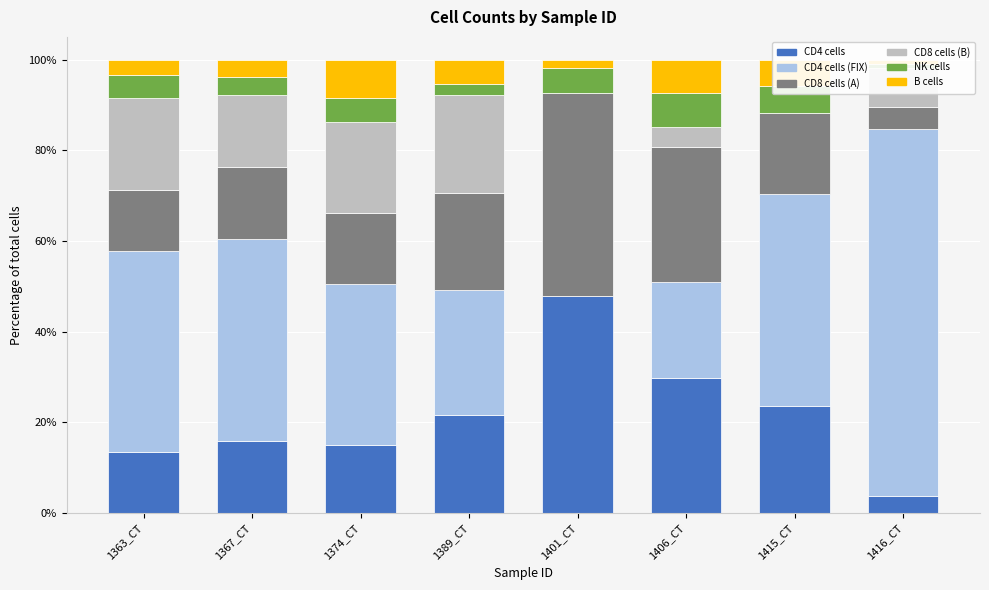

What is the label of the 4th bar from the right?

1401_CT